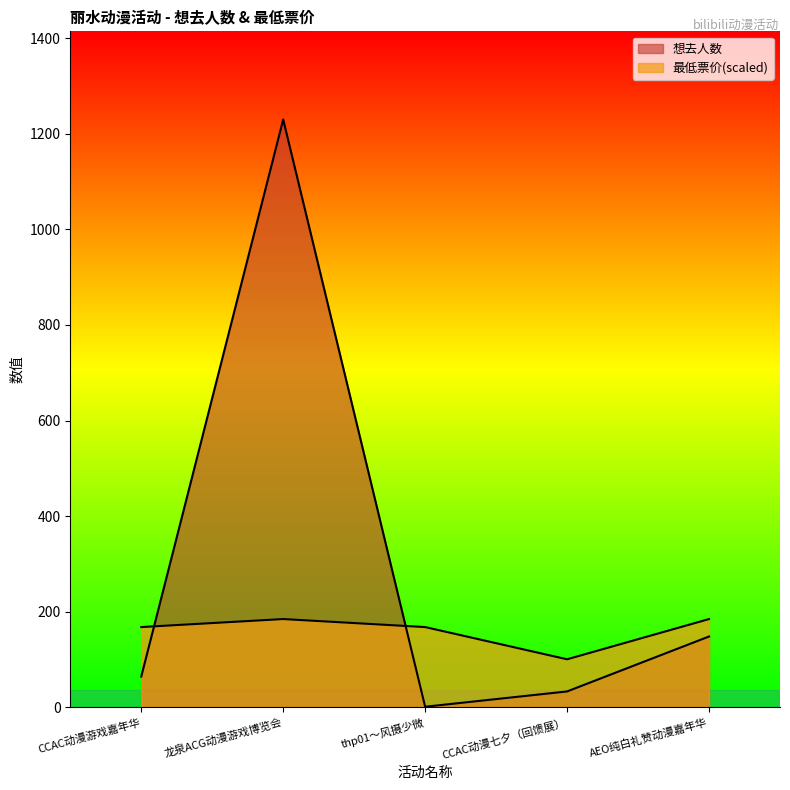

What is the label of the 2nd point from the right?

CCAC动漫七夕（回馈展）